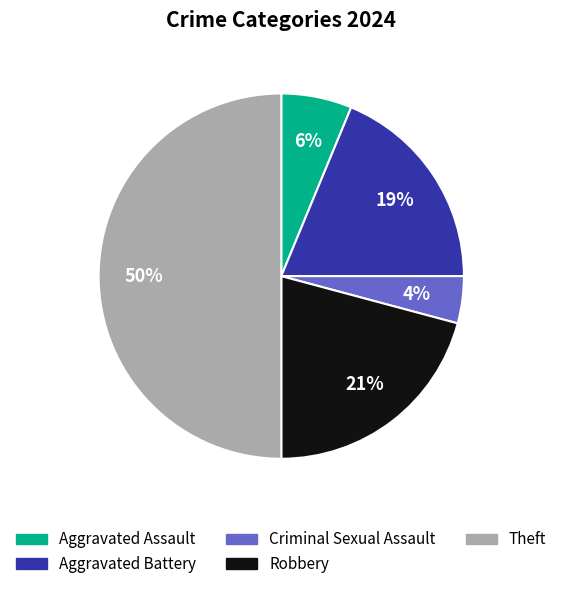

To the nearest percent, what is the combined percentage of Aggravated Battery and Criminal Sexual Assault?

23%